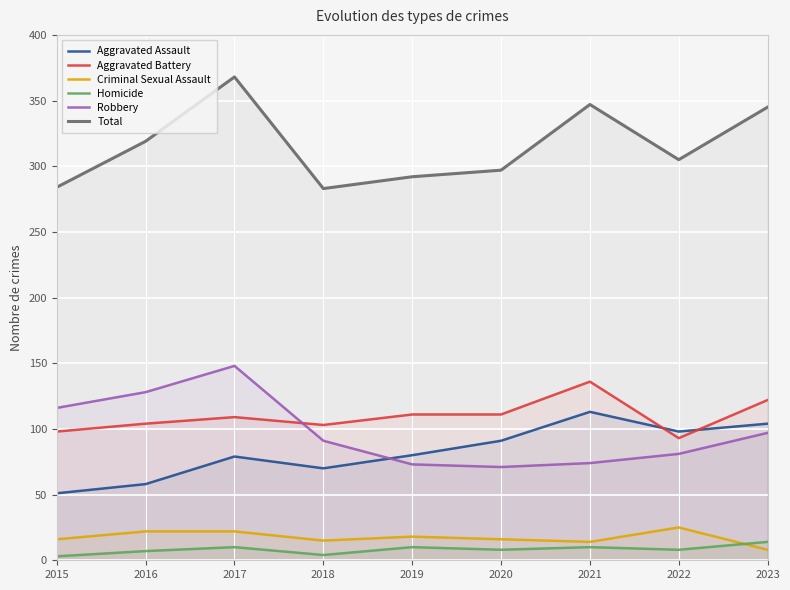

The Total series shows 283 at 2018. True or false?

True